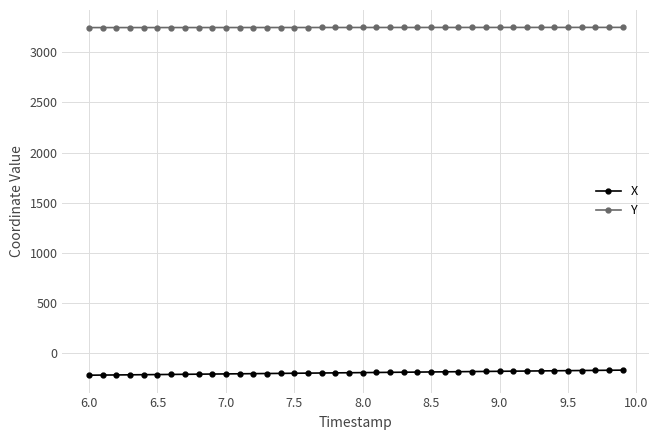

Which series has the largest total across all categories?

Y